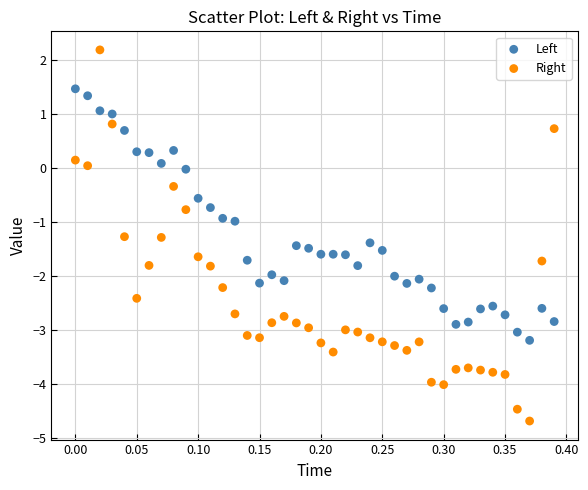

Across all data points, what is the range of Y values (max minus min)?

6.9